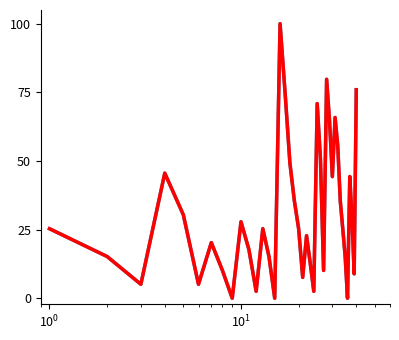

What is the greatest value displayed?

100.0